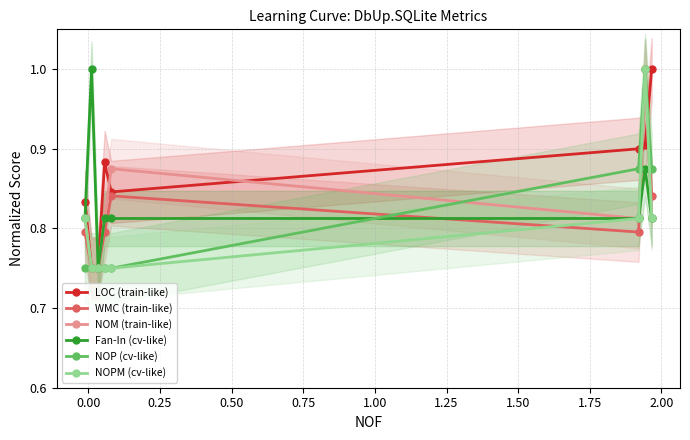

What is the difference between the highest and lowest values at 0.00?

0.2